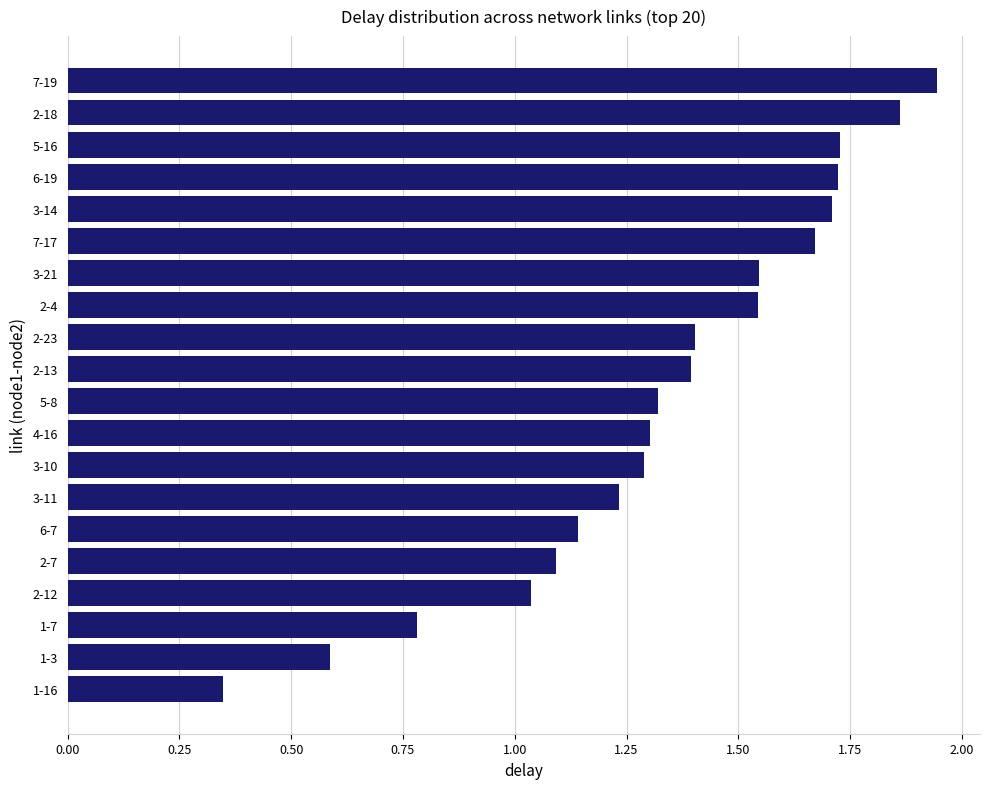

The chart shows a value of 1.4 at 2-13. True or false?

True